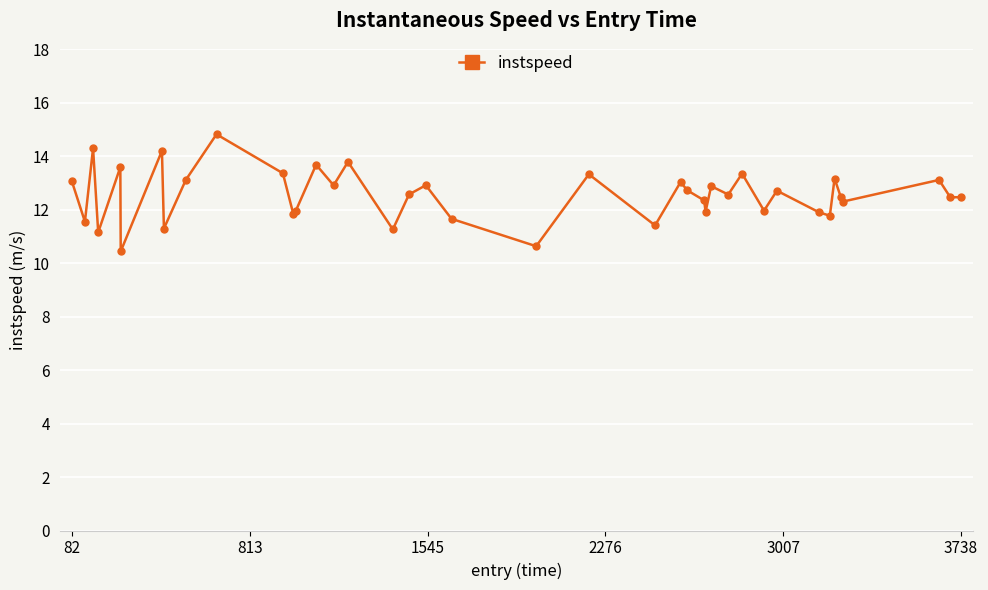

What is the maximum value shown in the chart?

14.8